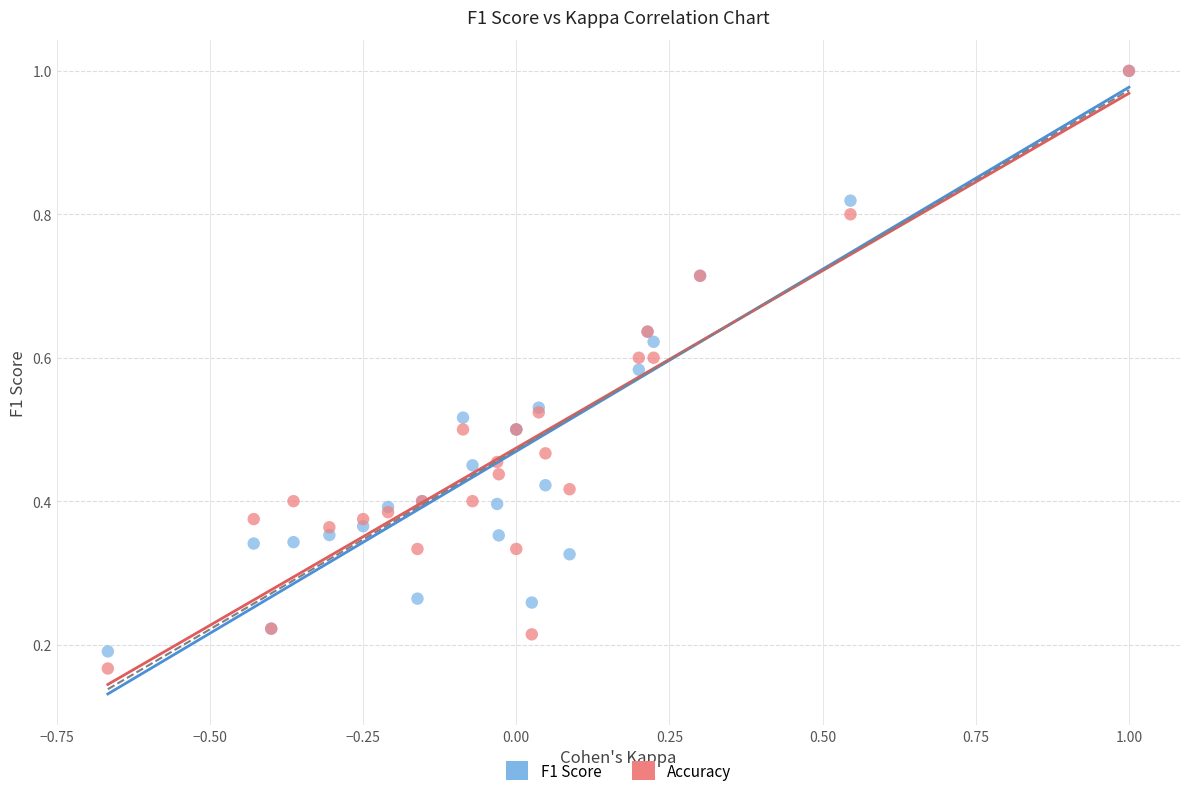

Which series reaches the minimum Y coordinate?

Accuracy